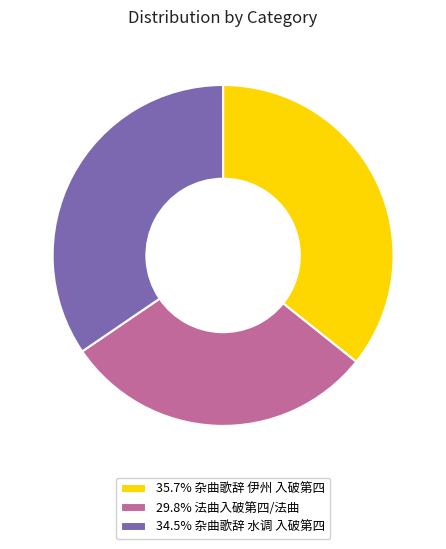

Combined, do 29.8% 法曲入破第四/法曲 and 34.5% 杂曲歌辞 水调 入破第四 account for over 50%?

Yes